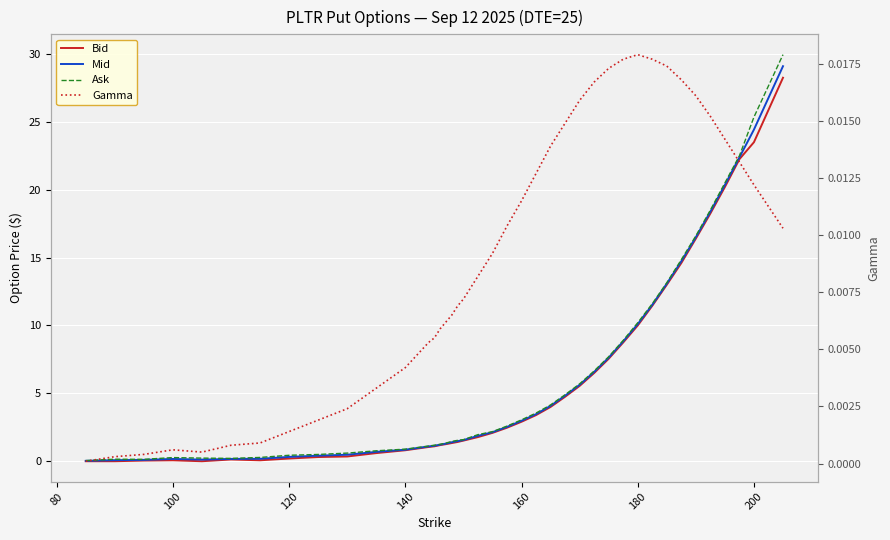

What is the value of the Ask point at the 10th from the left?

0.6